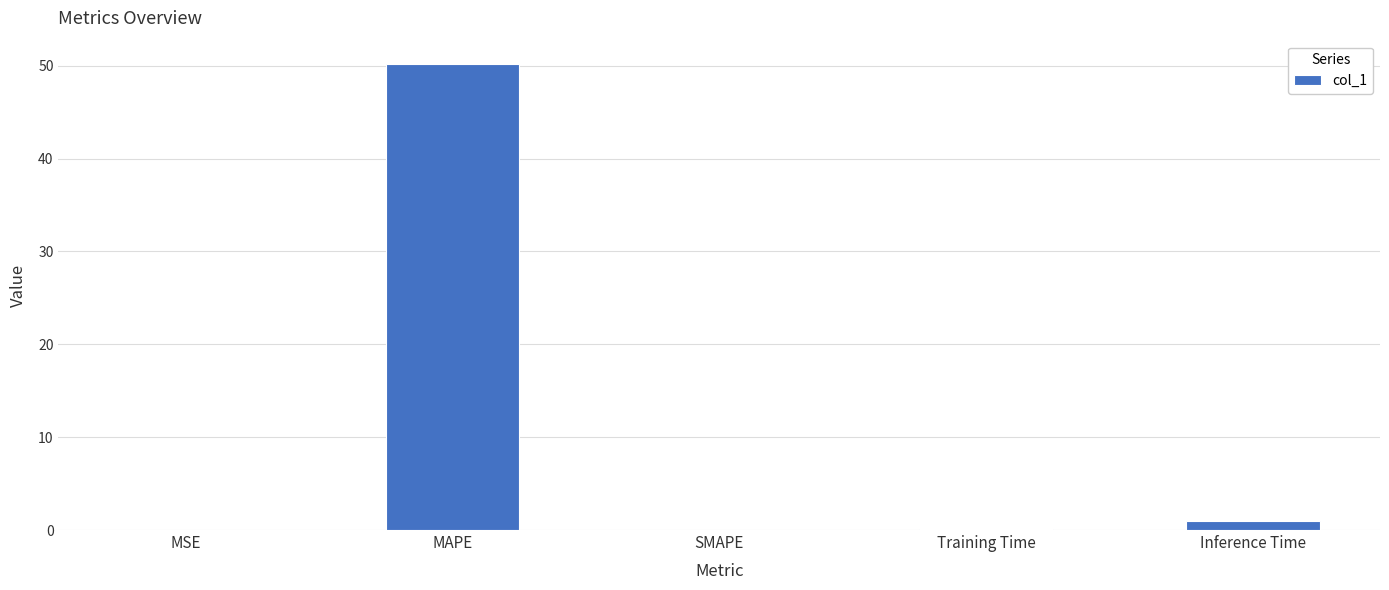

The chart shows a value of 0.0 at SMAPE. True or false?

True